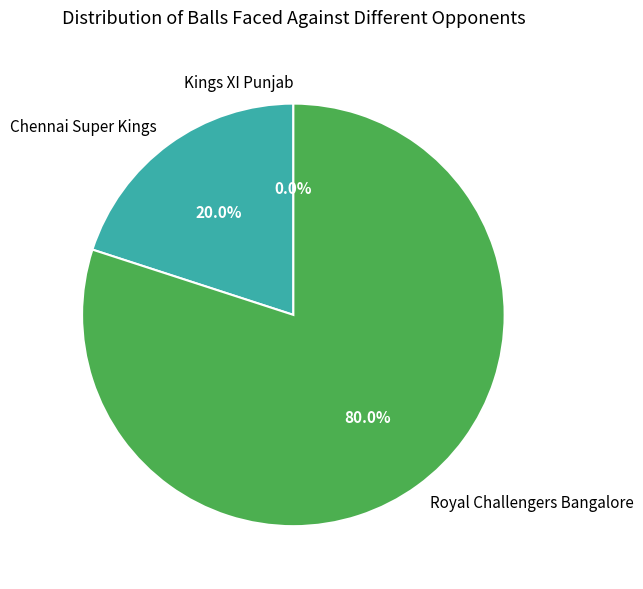

What is the total percentage of Royal Challengers Bangalore and Kings XI Punjab?

80.0%